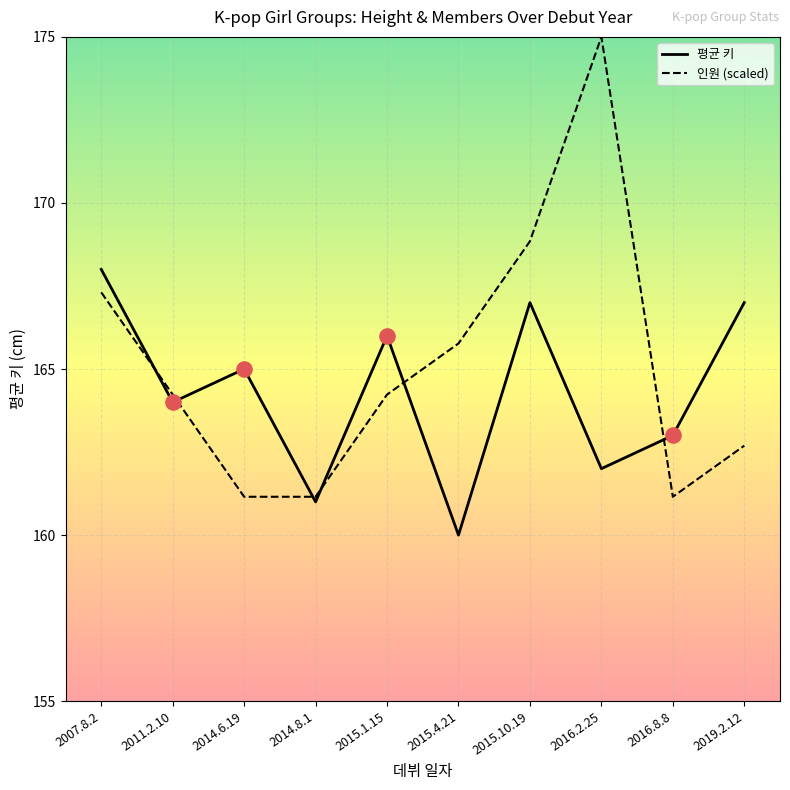

Which series has the largest range (max minus min)?

인원 (scaled)